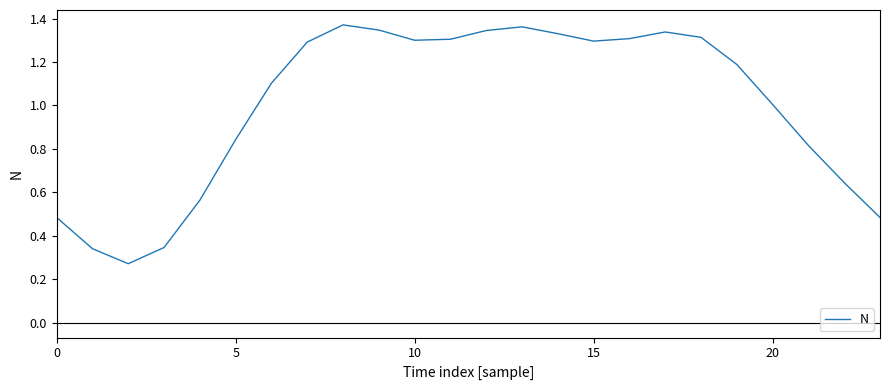

What is the difference between the maximum and minimum values?

1.1